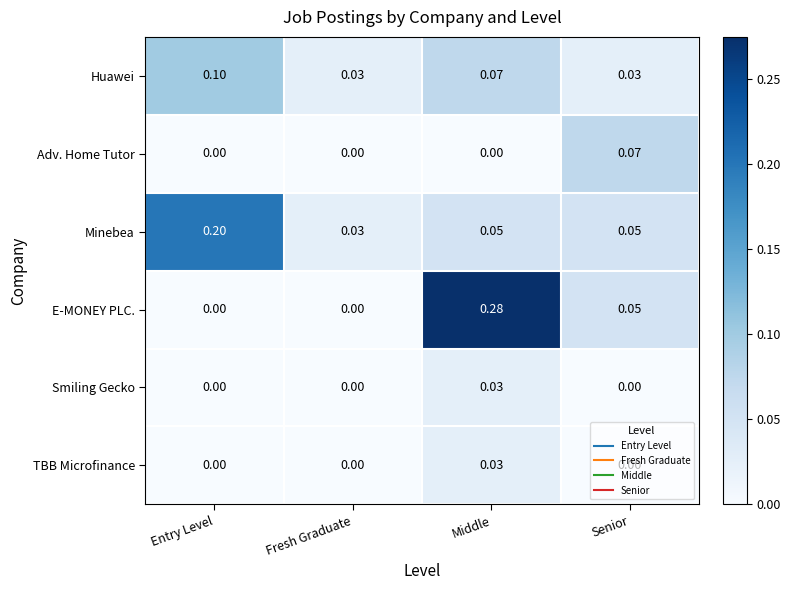

Between Entry Level and Senior, which series saw the biggest shift?

Minebea